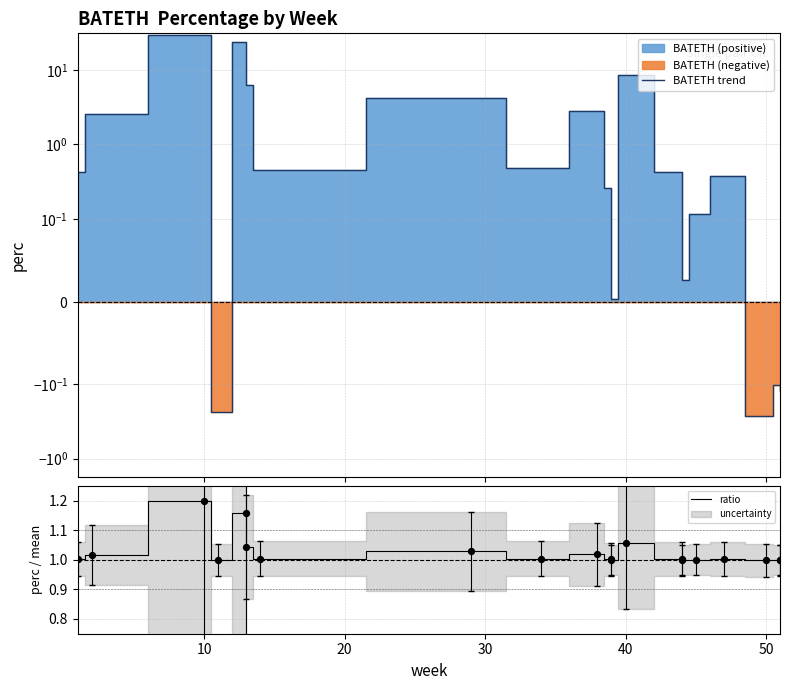

Which series reaches the maximum Y coordinate?

BATETH trend